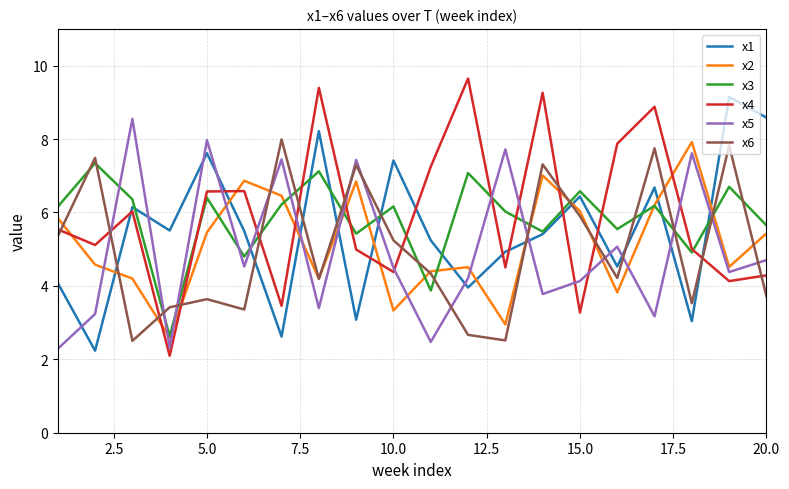

Which series has the largest range (max minus min)?

x4